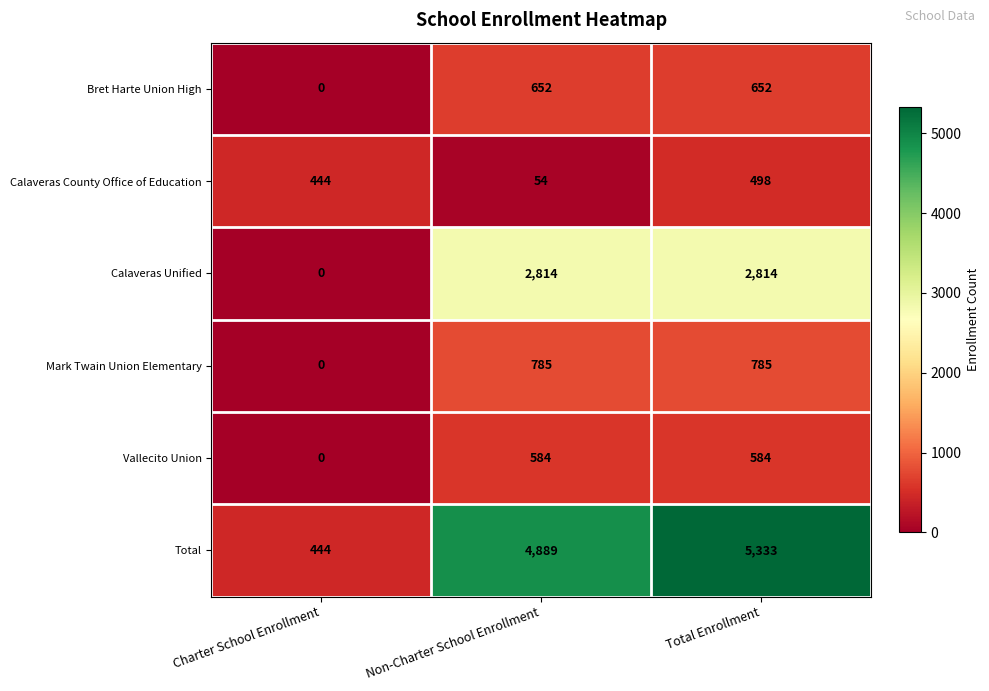

Which series has the largest total across all categories?

Total